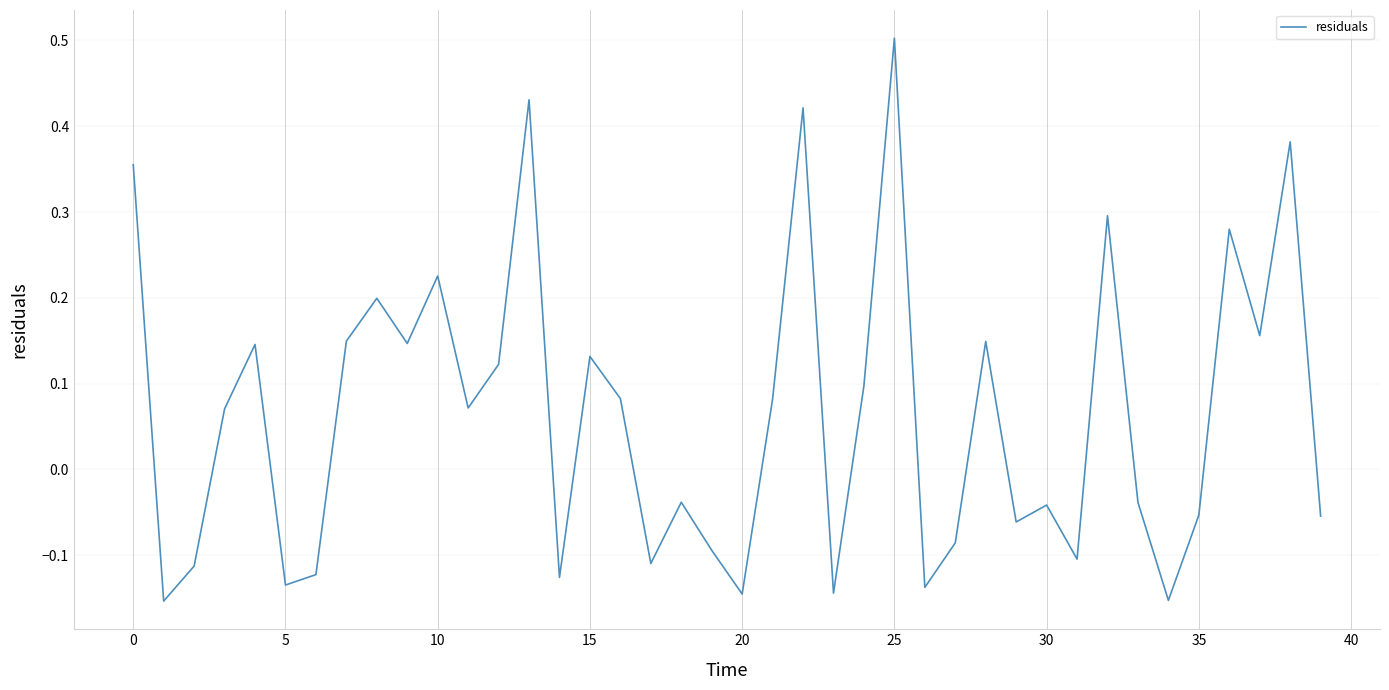

What is the maximum value shown in the chart?

0.5